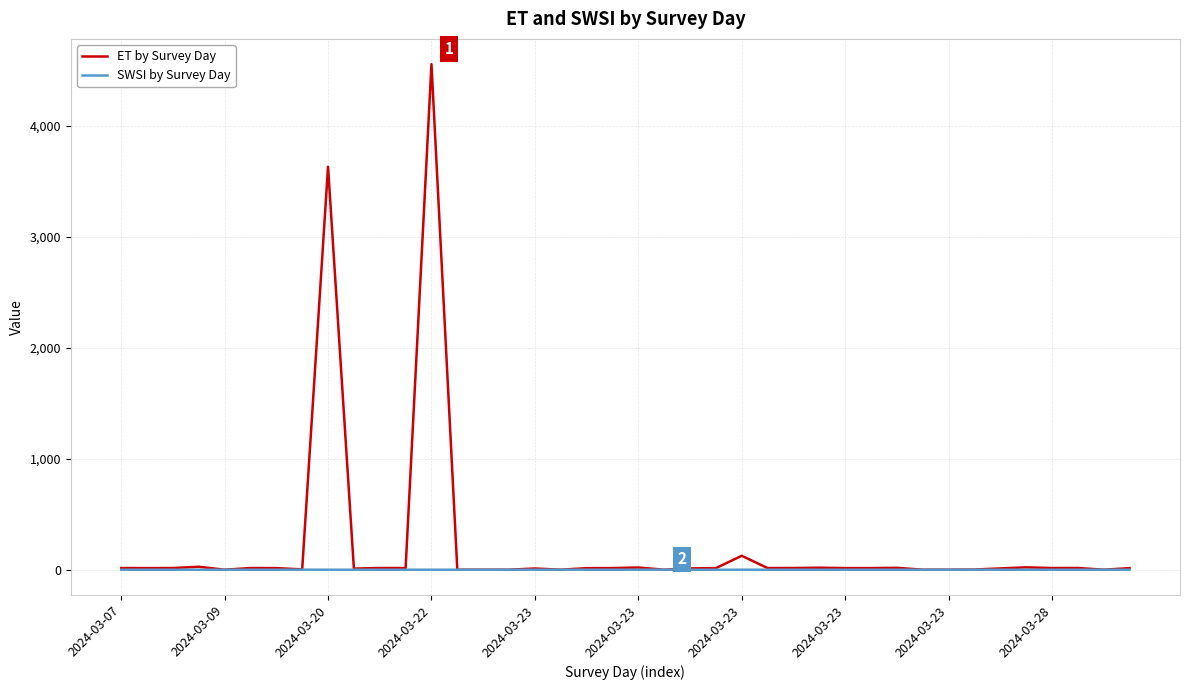

What is the average value of the ET by Survey Day series?

217.8